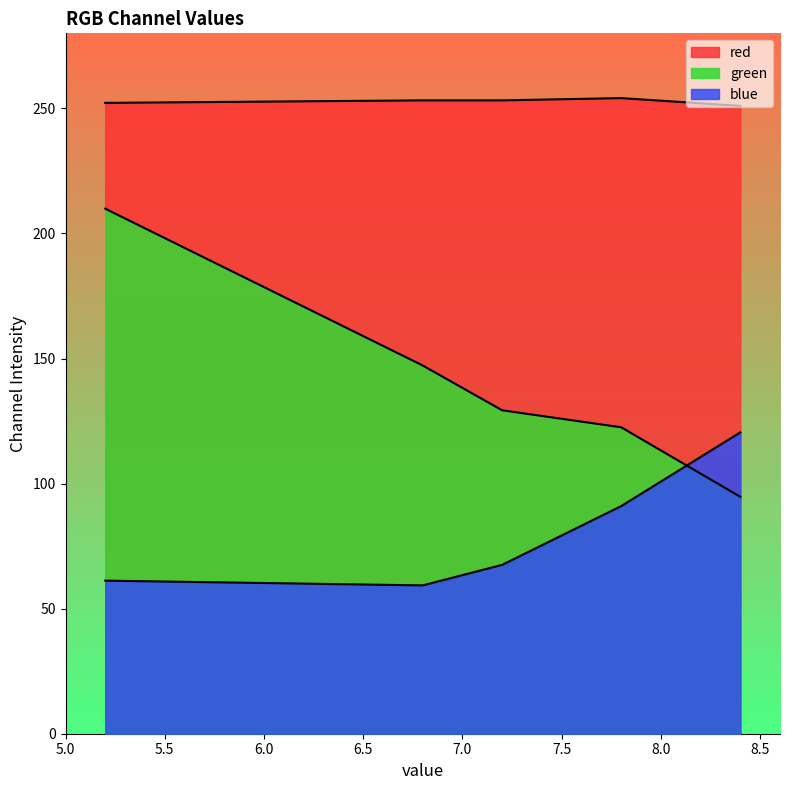

The value of blue at 7.8 is 134.6. True or false?

False